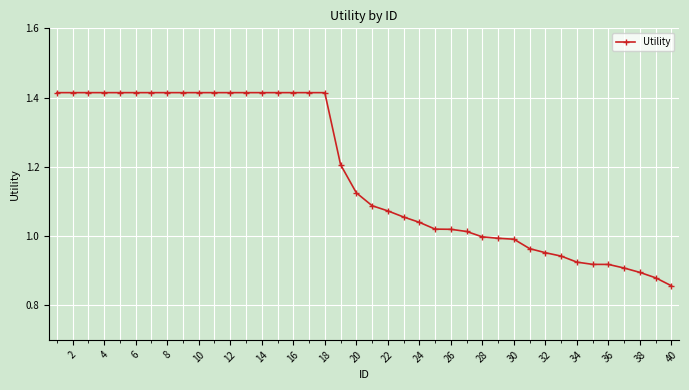

What is the sum of all values?

47.2